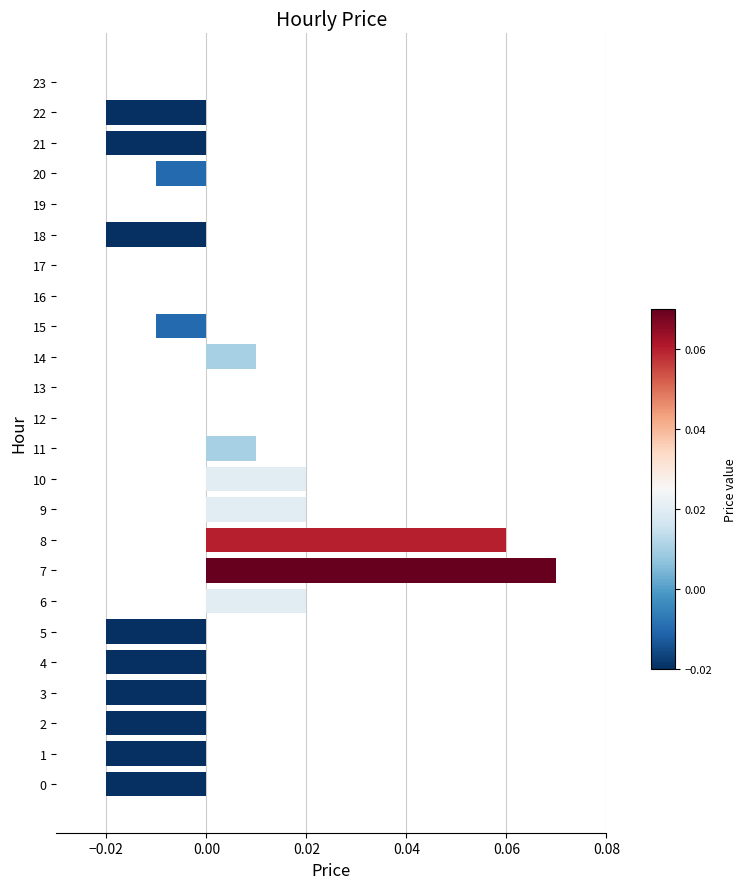

Count the number of categories in the chart.

24